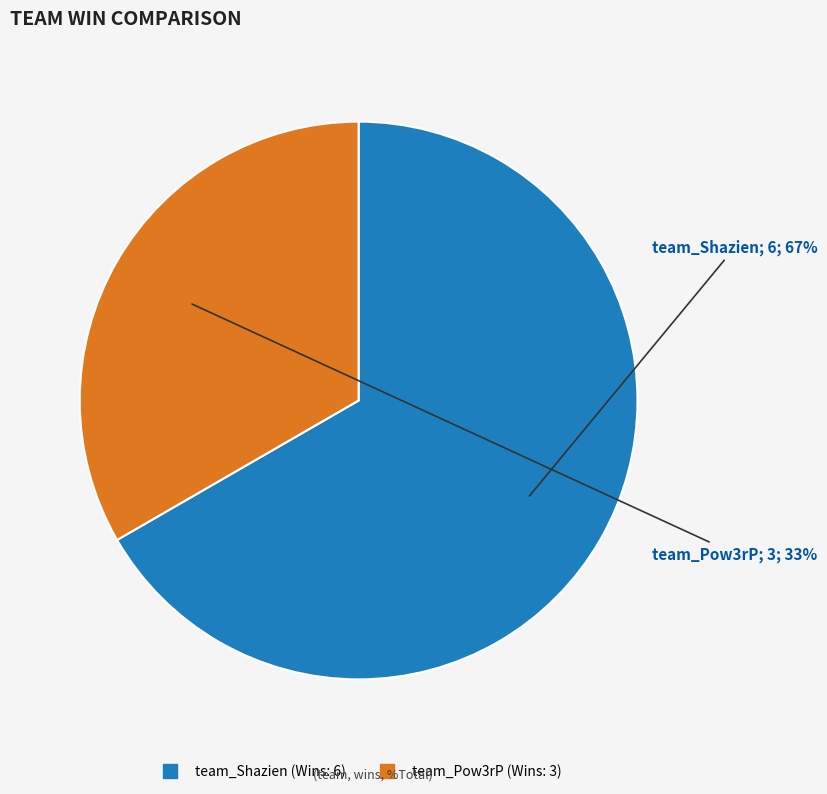

To the nearest percent, what percentage of the pie is team_Shazien?

67%